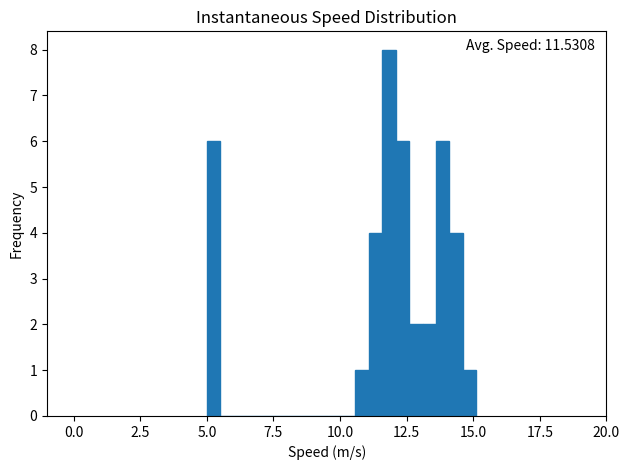

Read against the x-axis, roughly where is the centre of the tallest bar?

12.0